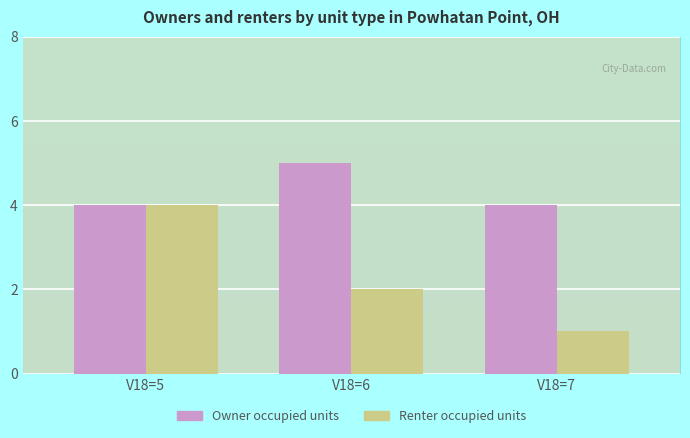

Rank the series by their maximum value, from highest to lowest.

Owner occupied units, Renter occupied units